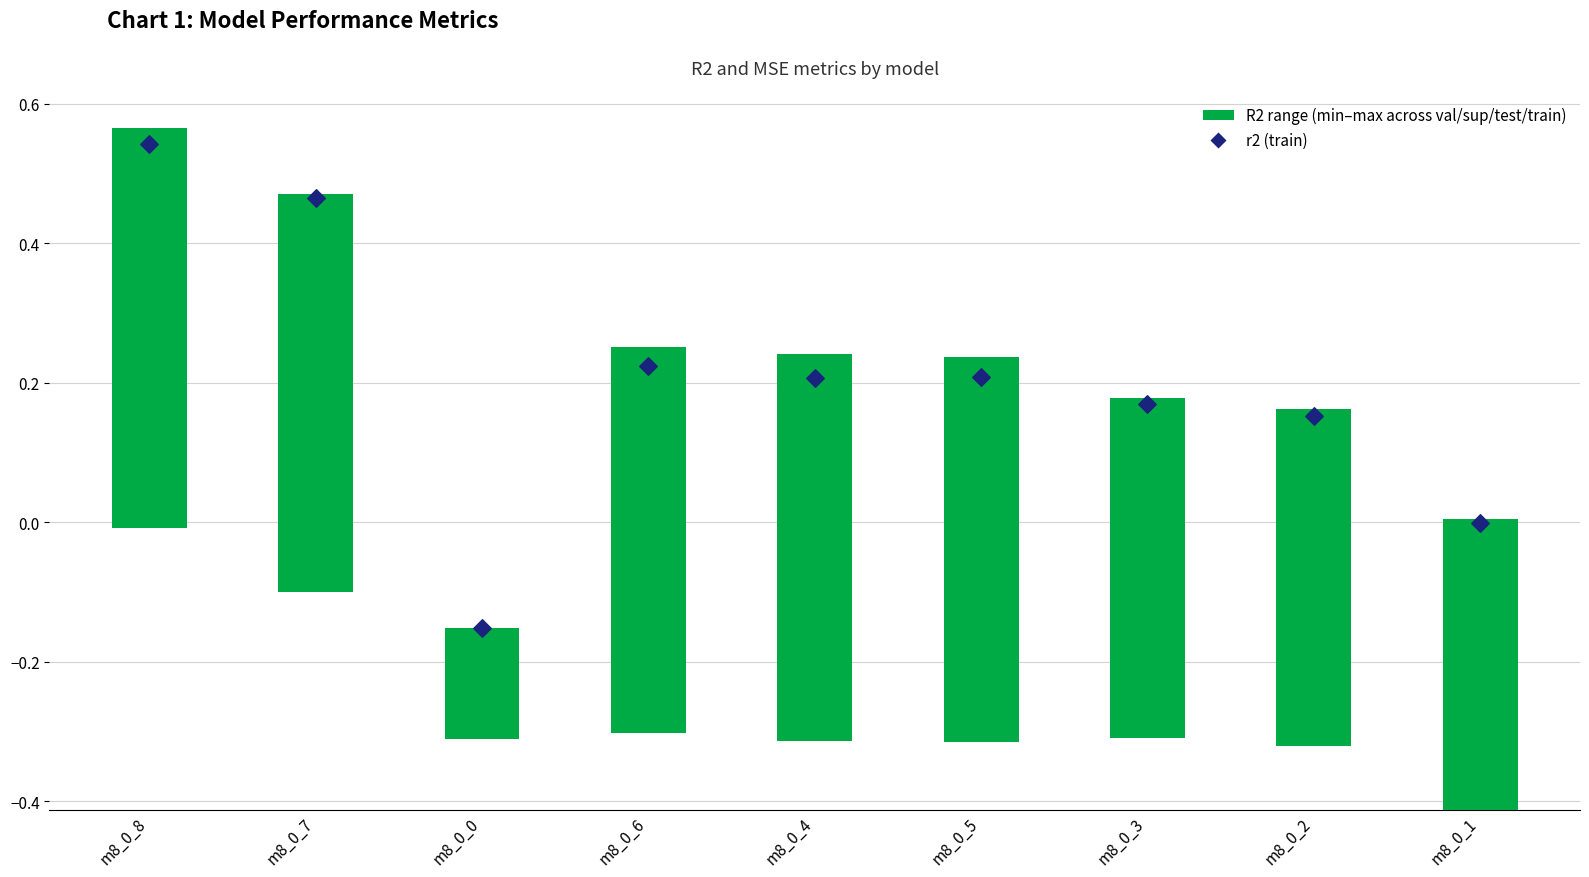

Which series has the largest Y range (max minus min)?

r2 (train)